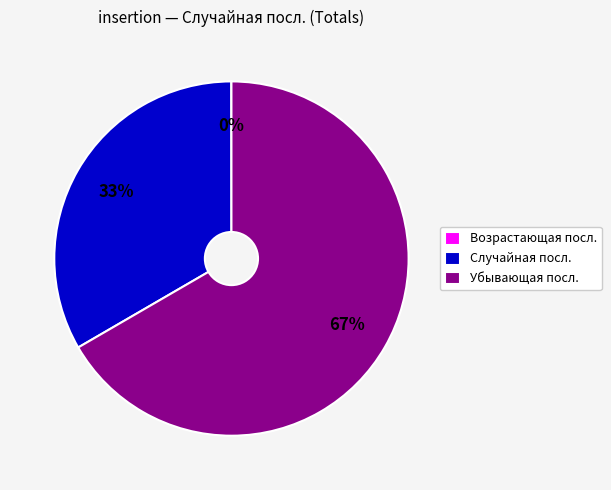

Is it true that Убывающая посл. is 72% of the pie?

False